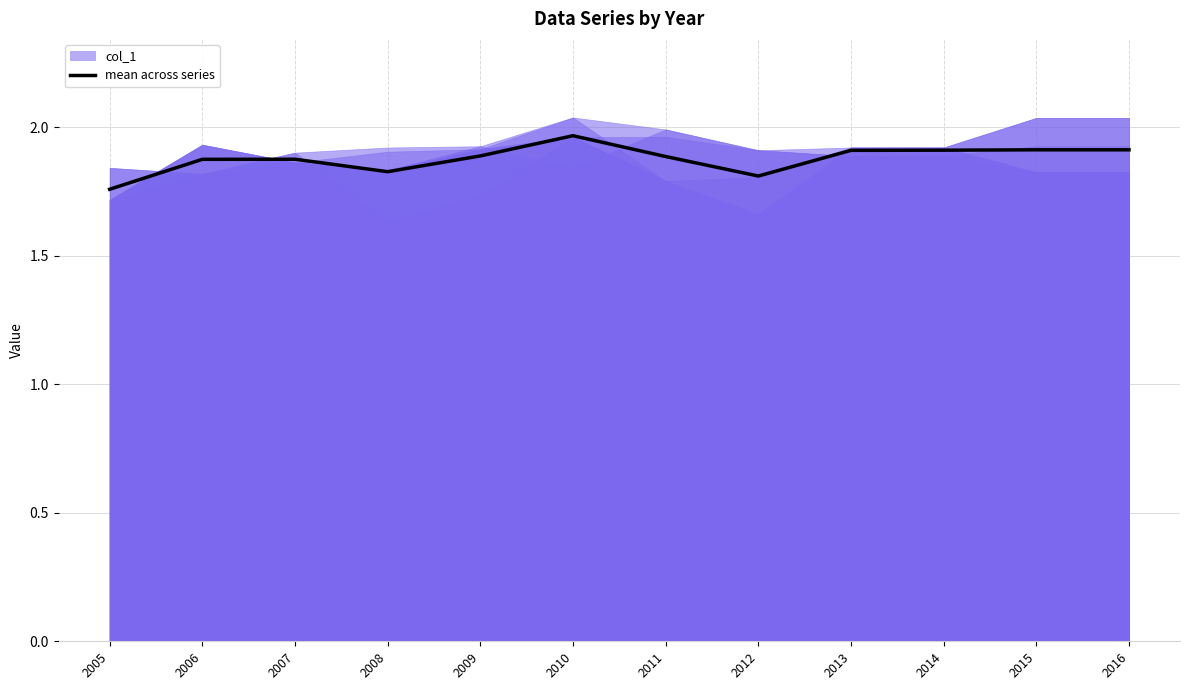

Where is the data nearest to the value 1?

2005